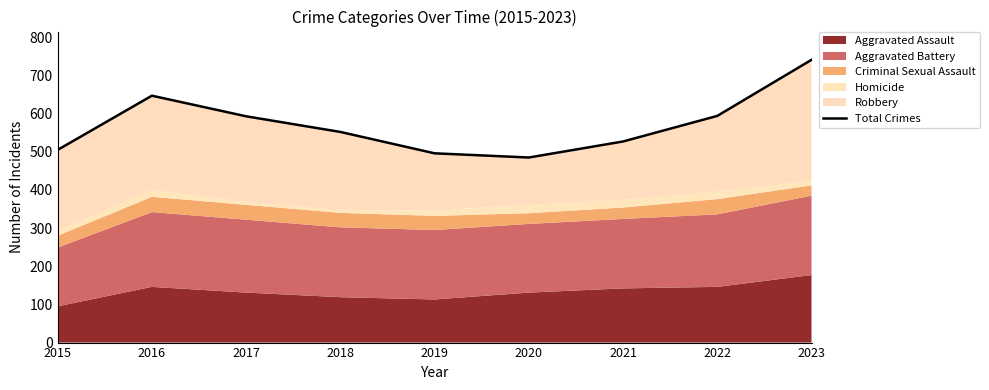

Between 2018 and 2016, which is larger?

2016